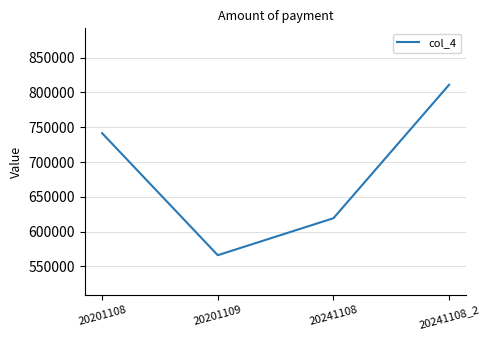

What is the smallest value displayed?

566245